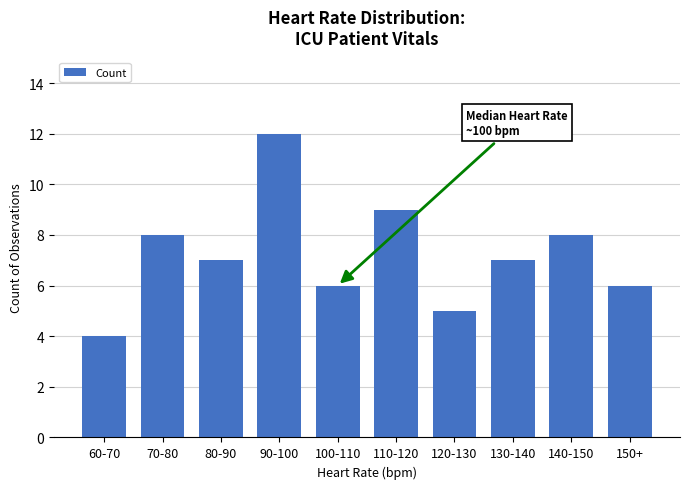

What is the change in value from 100-110 to 130-140?

+1